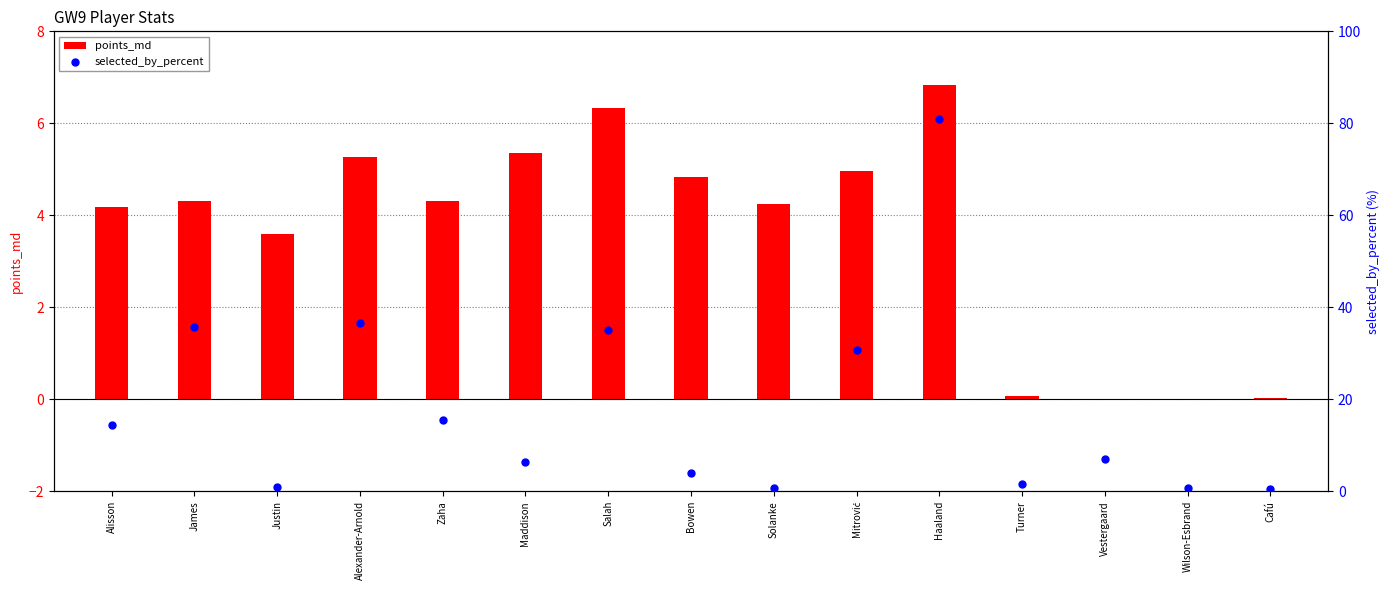

What is the total value across all series at Haaland?

87.8